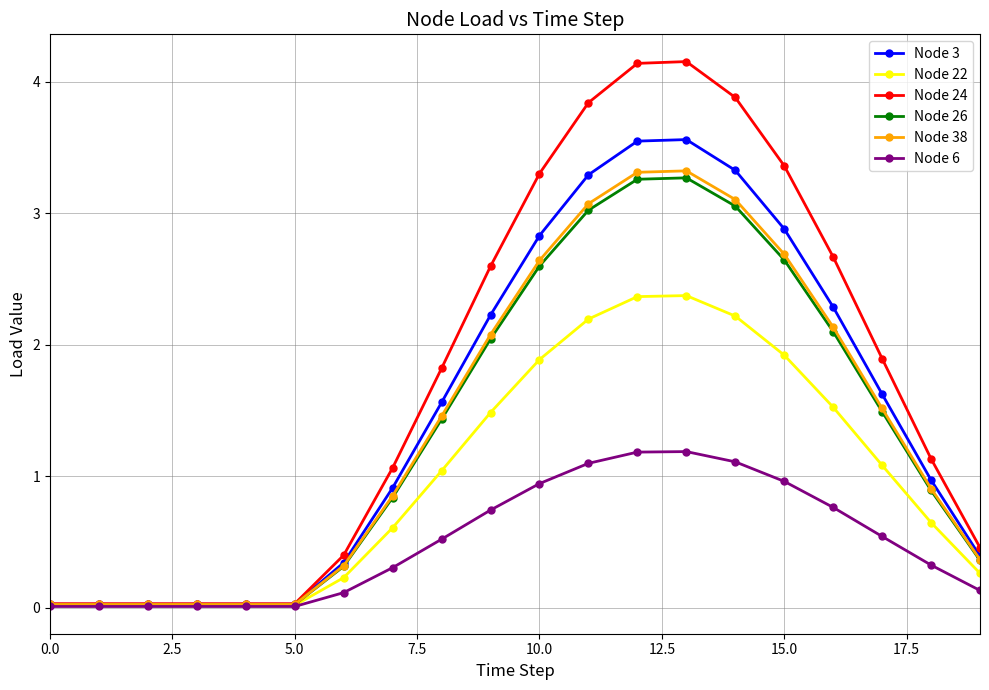

What are all the series names shown in the legend?

Node 3, Node 22, Node 24, Node 26, Node 38, Node 6